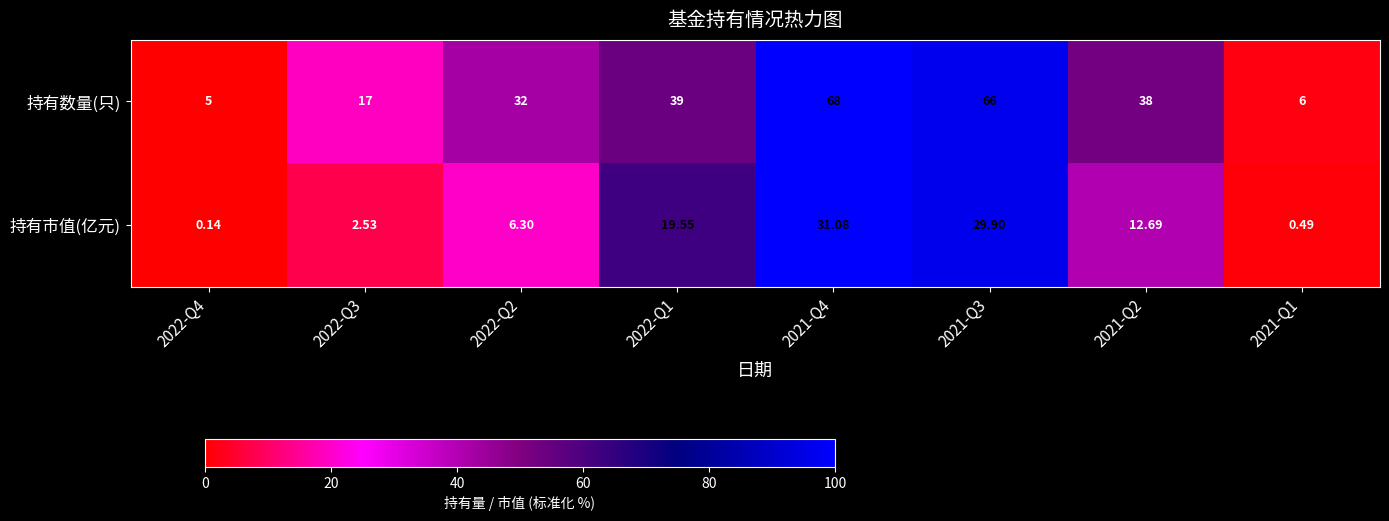

Is the value of 持有数量(只) at 2021-Q1 greater than the value of 持有市值(亿元) at 2022-Q3?

Yes